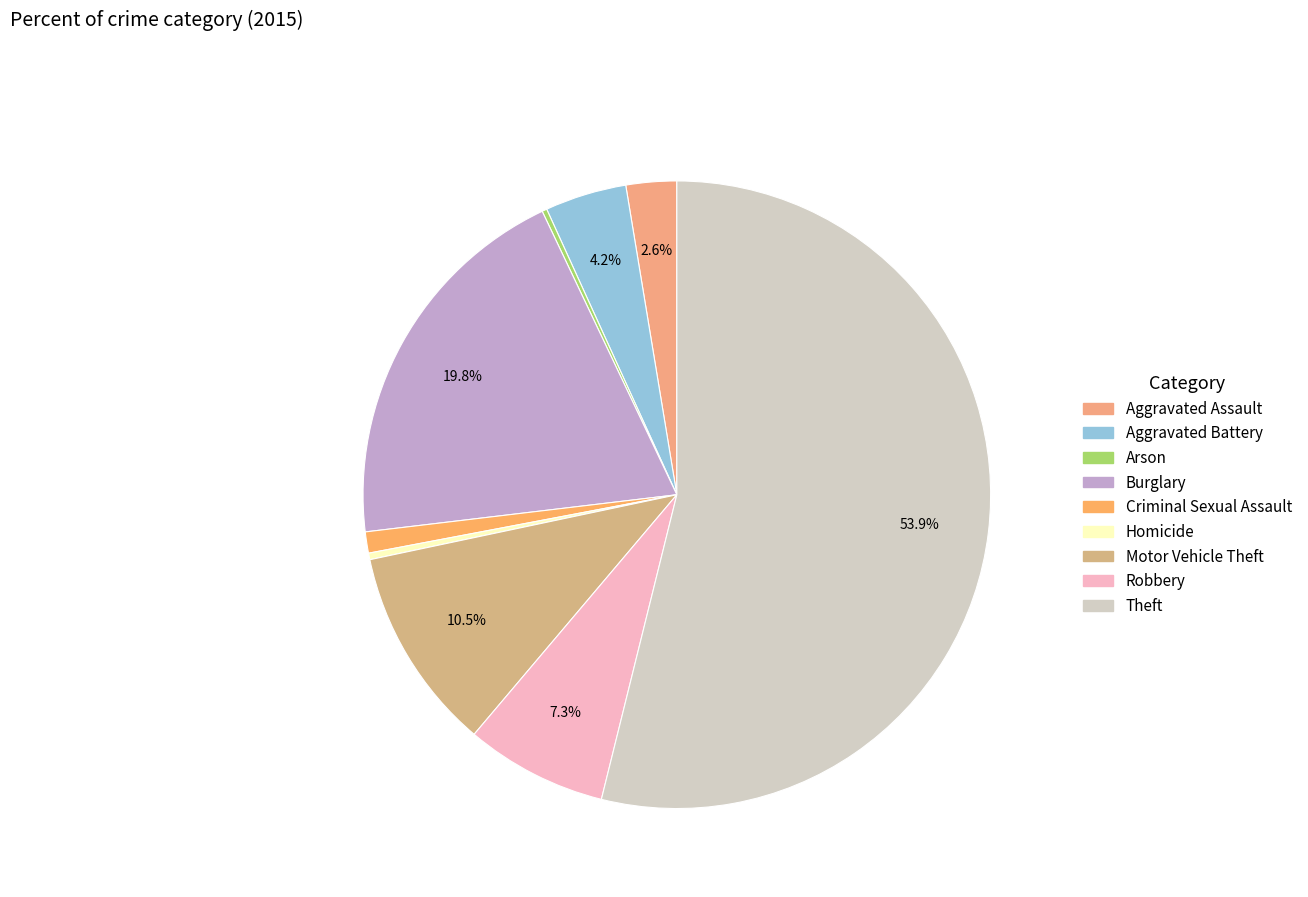

Count the number of slices in the pie.

9